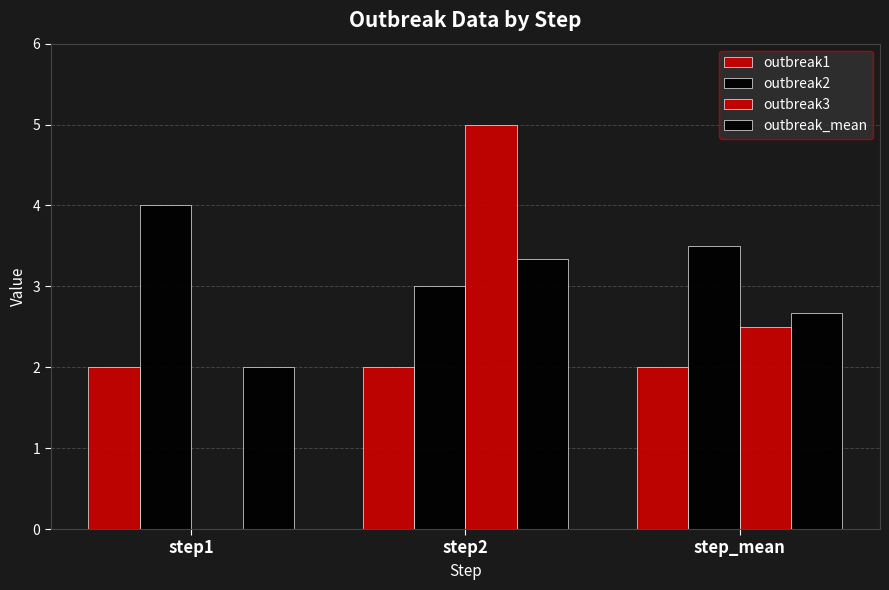

How many groups of bars are there?

3